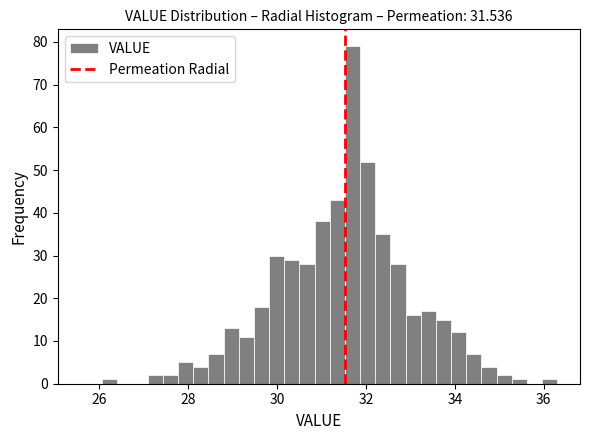

Around what value on the x-axis is the tallest bar? Give the approximate position of its centre, as read against the axis.

31.6